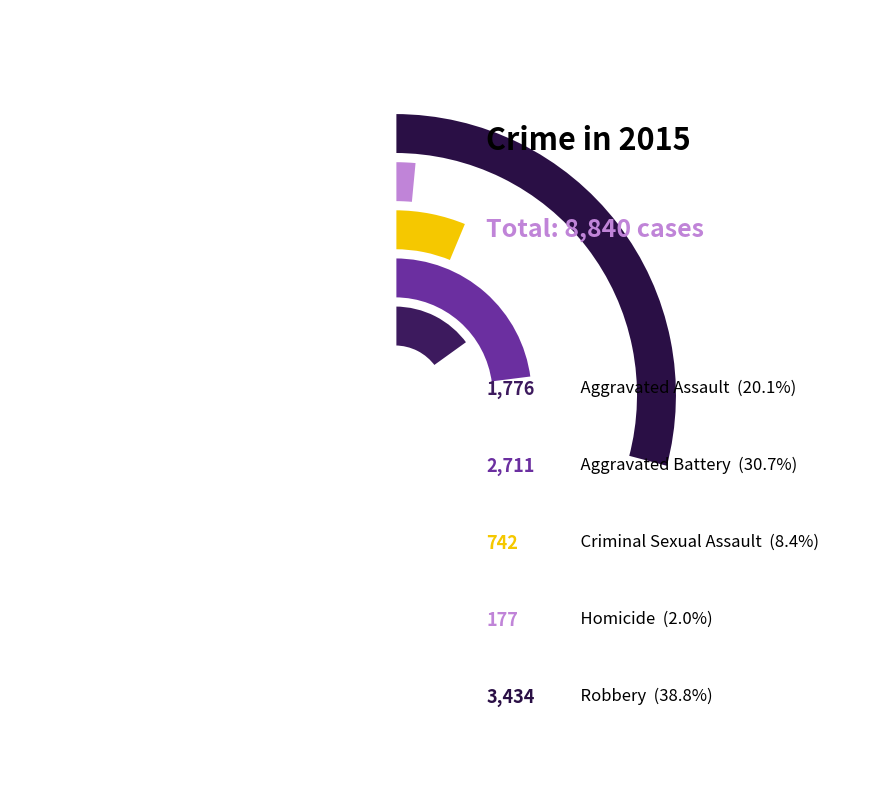

How many slices are in this pie chart?

5